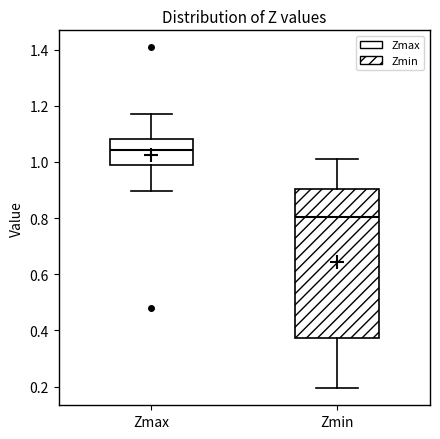

Which box has the lowest median line?

Zmin